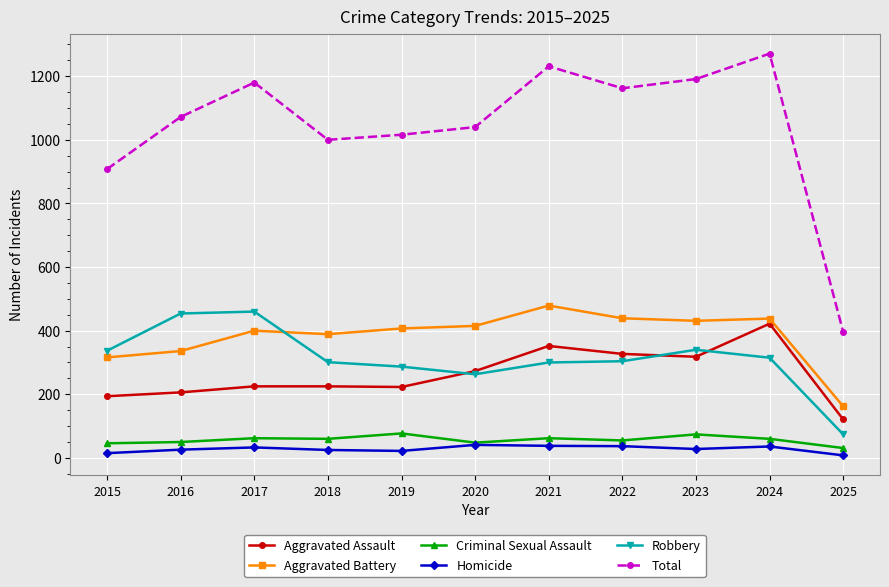

The value of Total at 2019 is 1016. True or false?

True